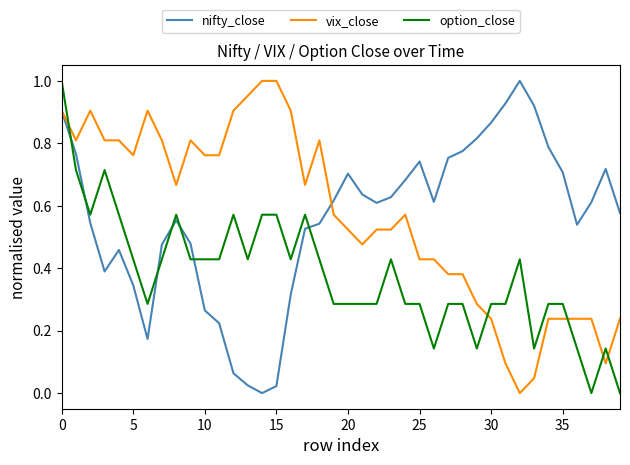

How many intersections are there between vix_close and option_close?

5